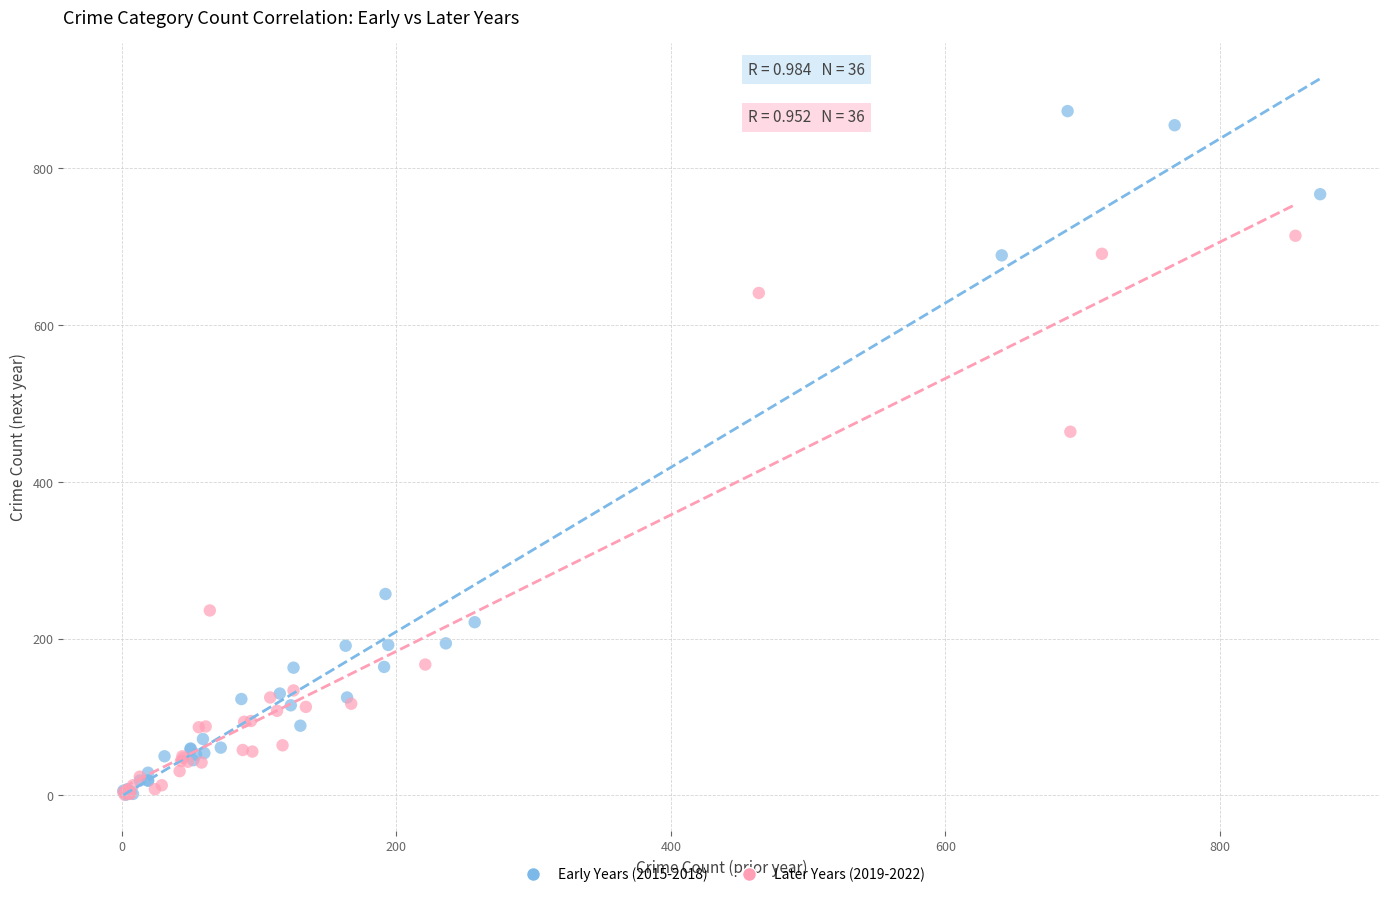

What are all the series names shown in the legend?

Early Years (2015-2018), Later Years (2019-2022)